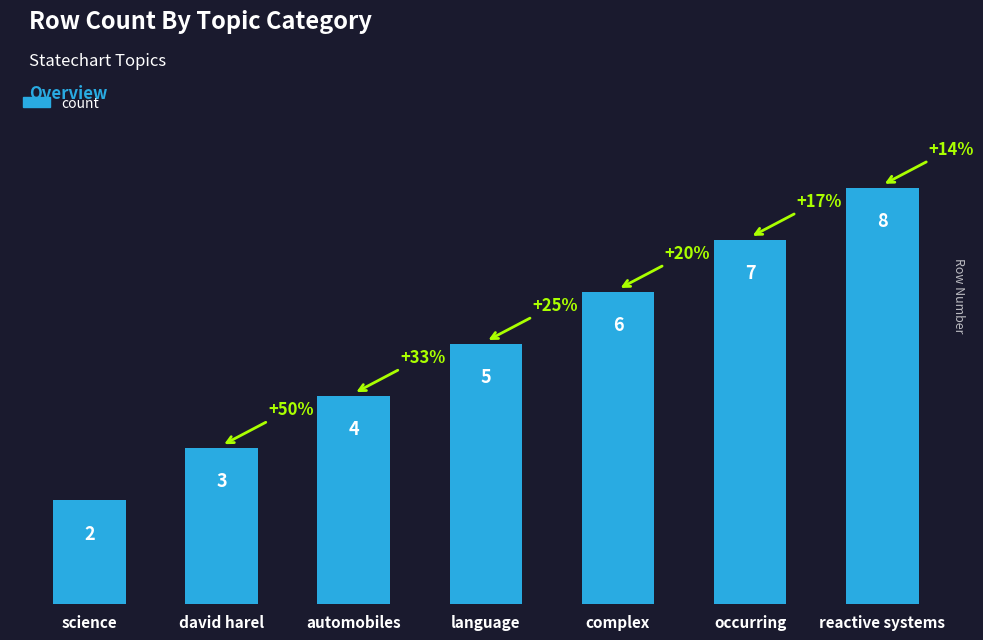

At which label is the value closest to 5?

language